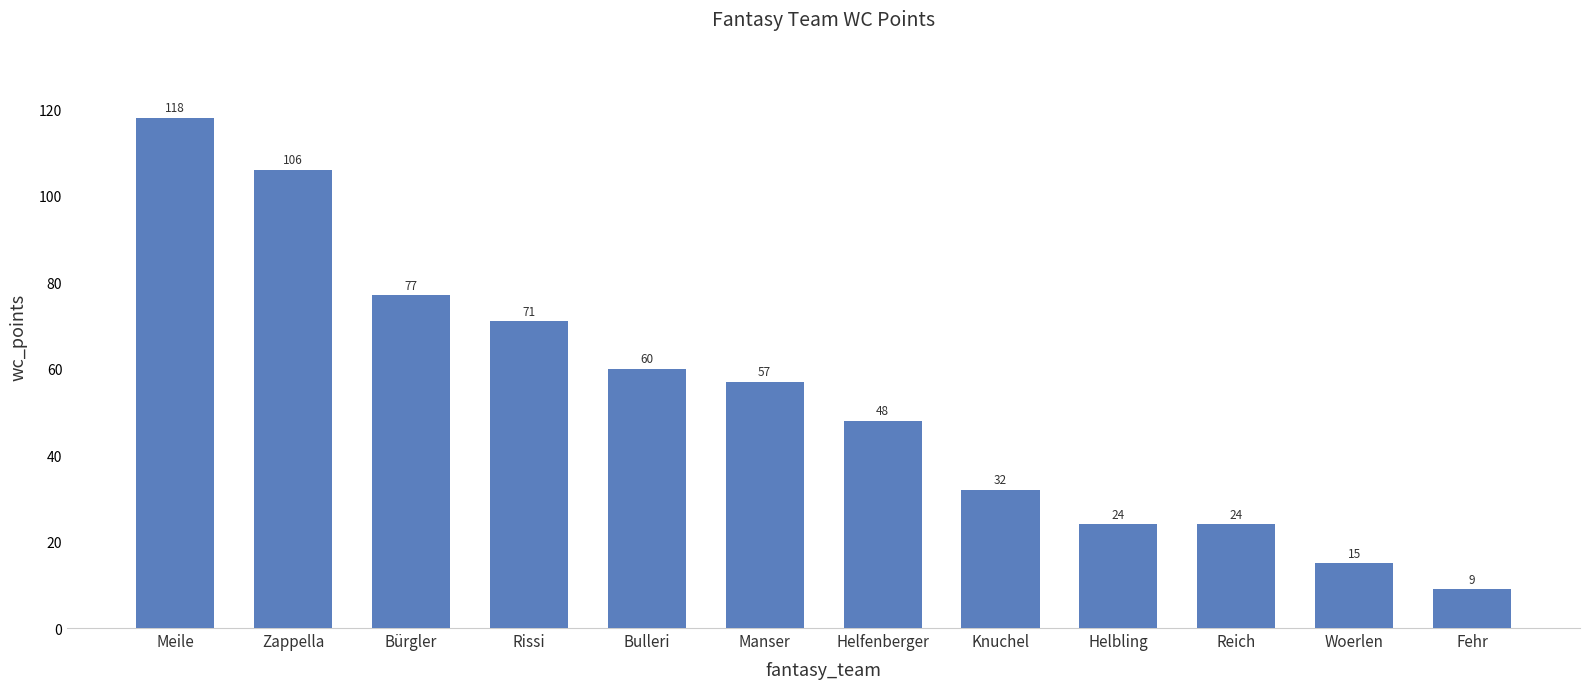

The value at Zappella is 22. True or false?

False